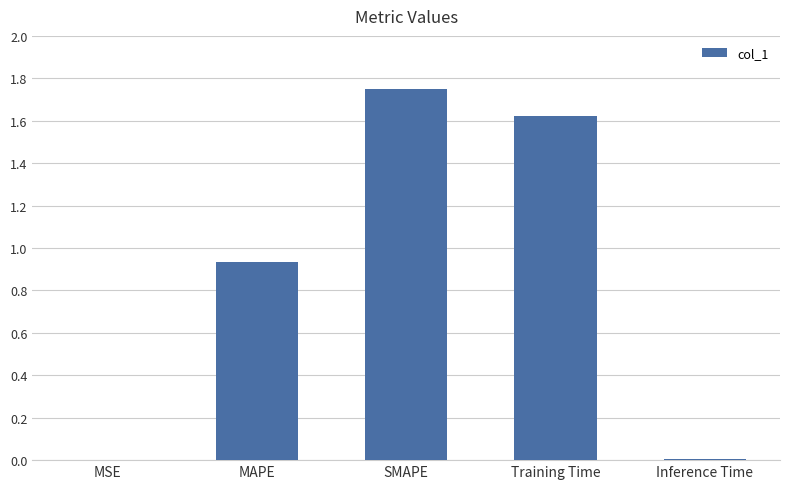

Which category has the highest value across all series?

SMAPE